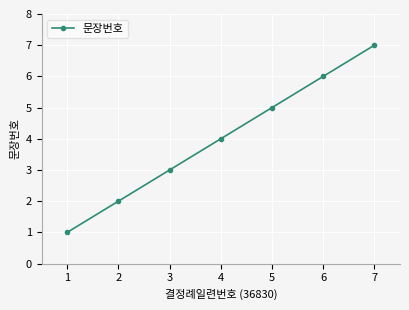

What is the greatest value displayed?

7